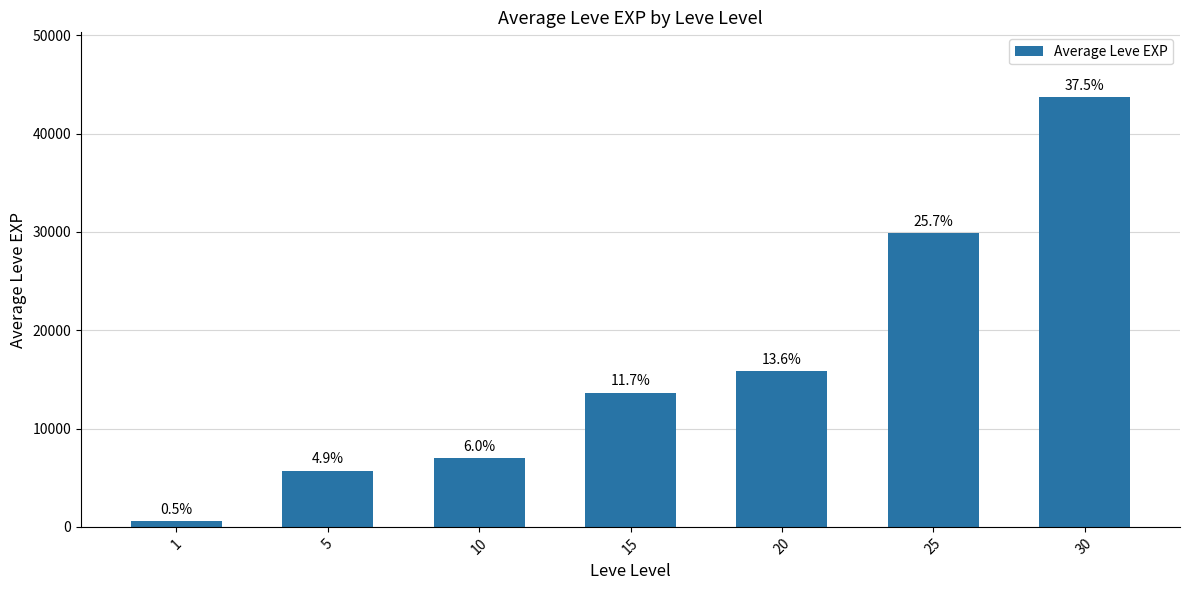

Are the bars grouped side by side (vs. stacked)?

No